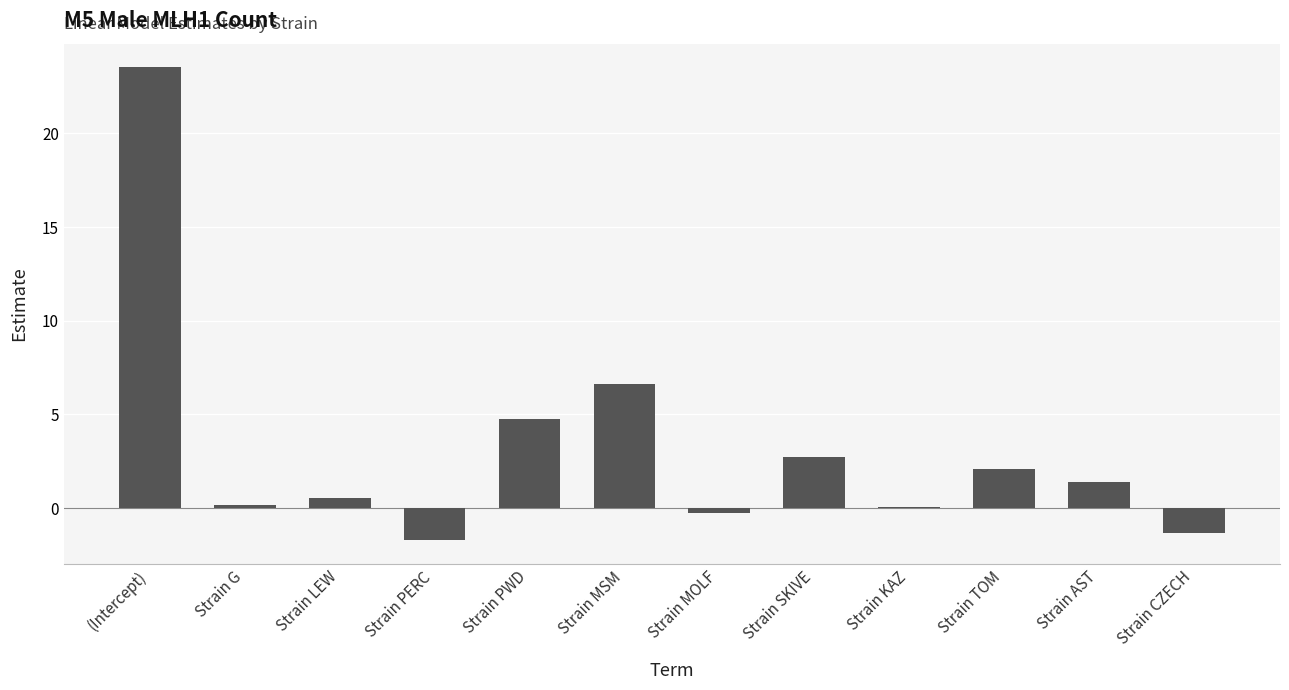

Where does the data first go above 1?

(Intercept)